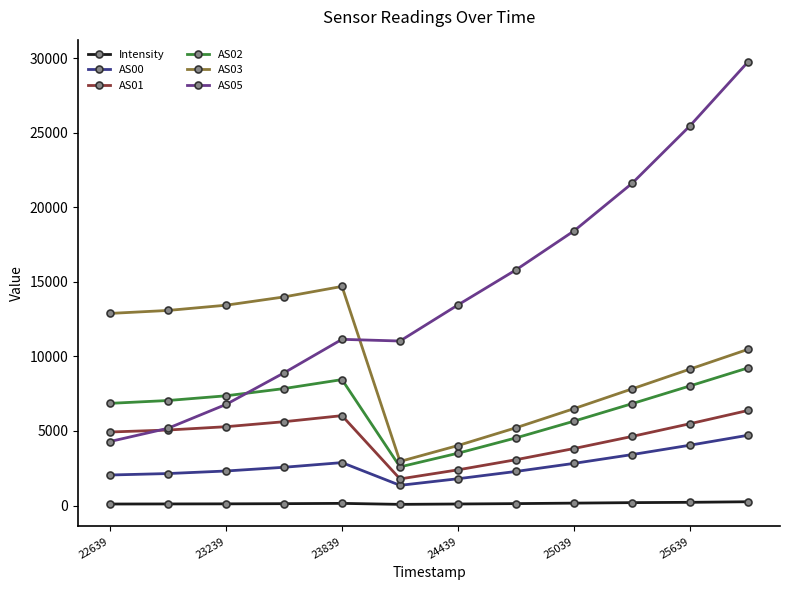

What are all the series names shown in the legend?

Intensity, AS00, AS01, AS02, AS03, AS05